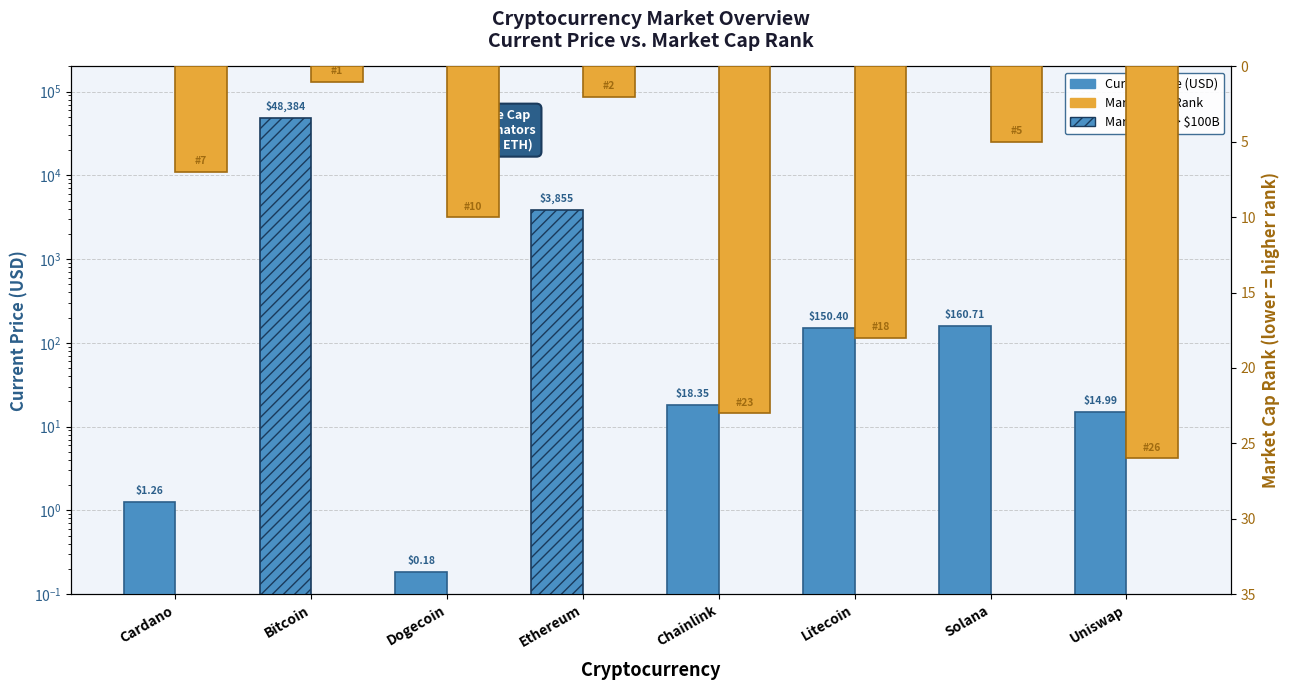

At which label does Current Price (USD) reach its minimum?

Dogecoin